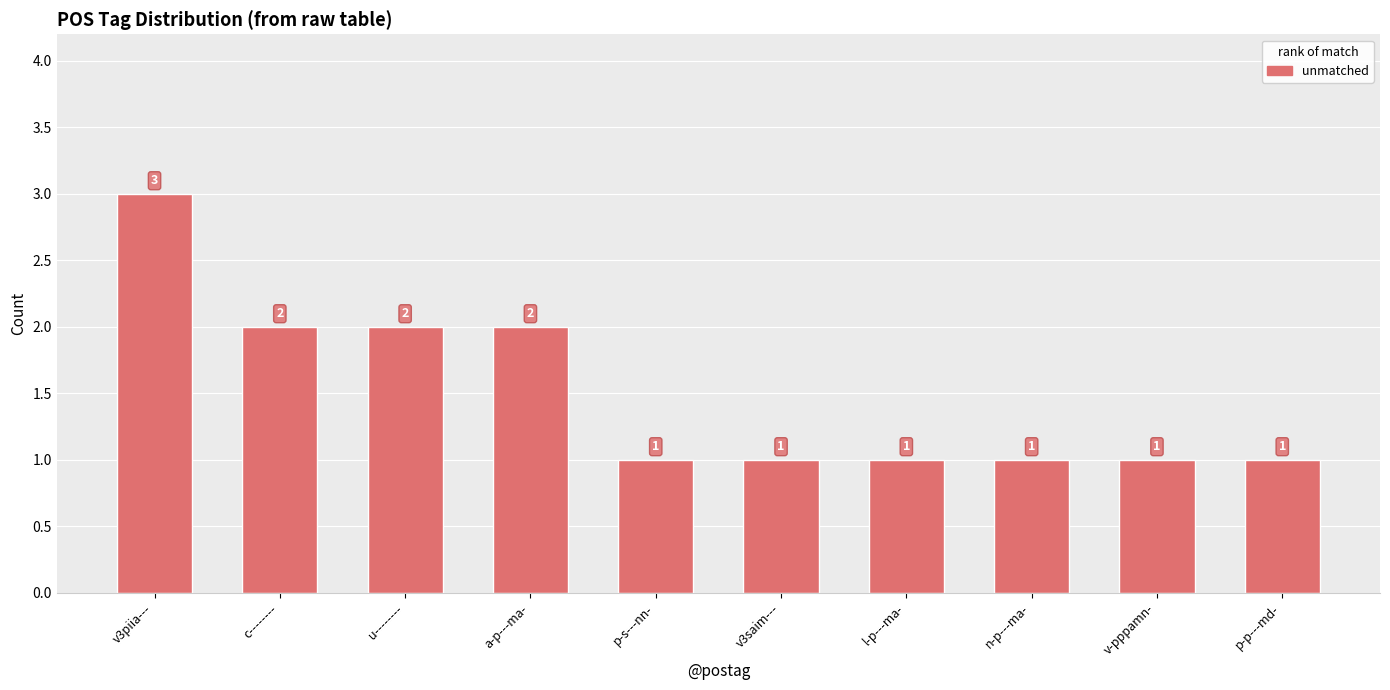

What is the maximum value shown in the chart?

3